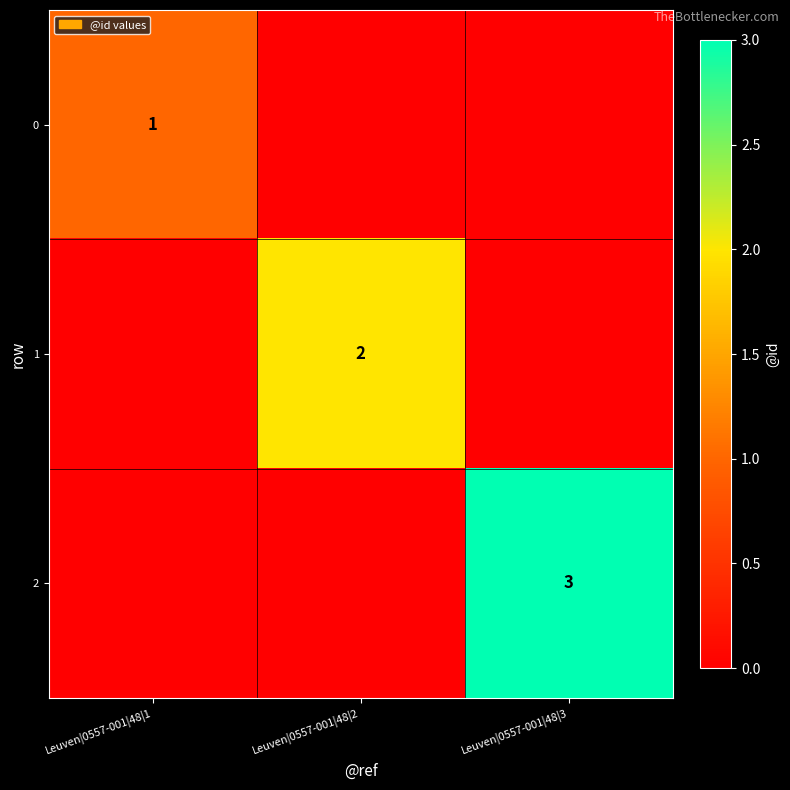

Rank the categories by 2 value from lowest to highest.

Leuven|0557-001|48|1, Leuven|0557-001|48|2, Leuven|0557-001|48|3